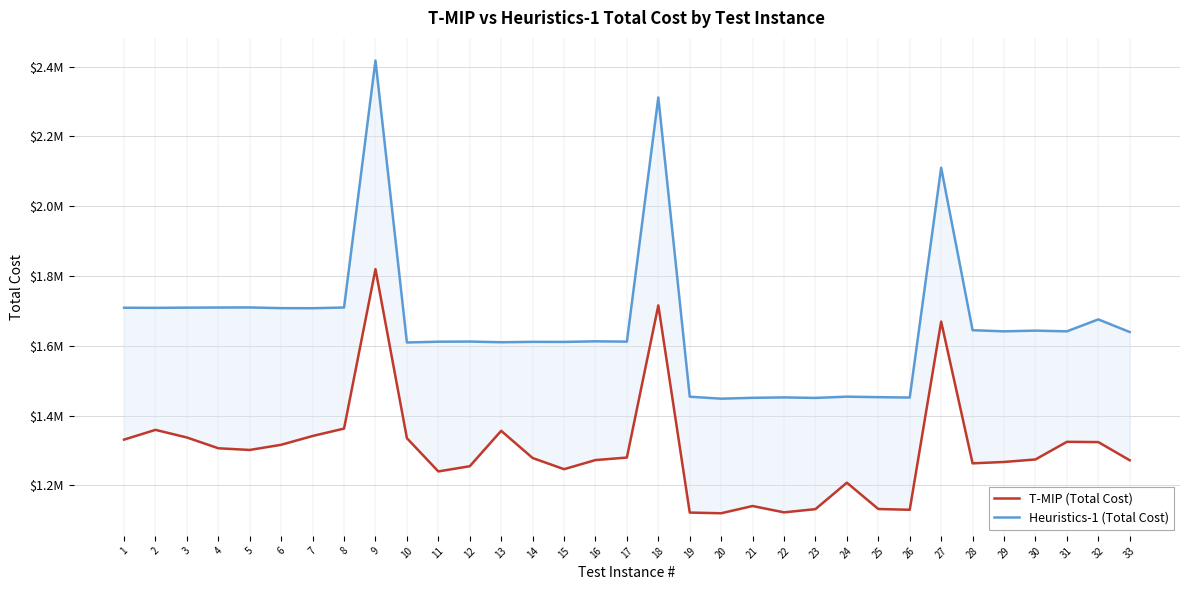

Where does the T-MIP (Total Cost) series first go above 1278520?

1